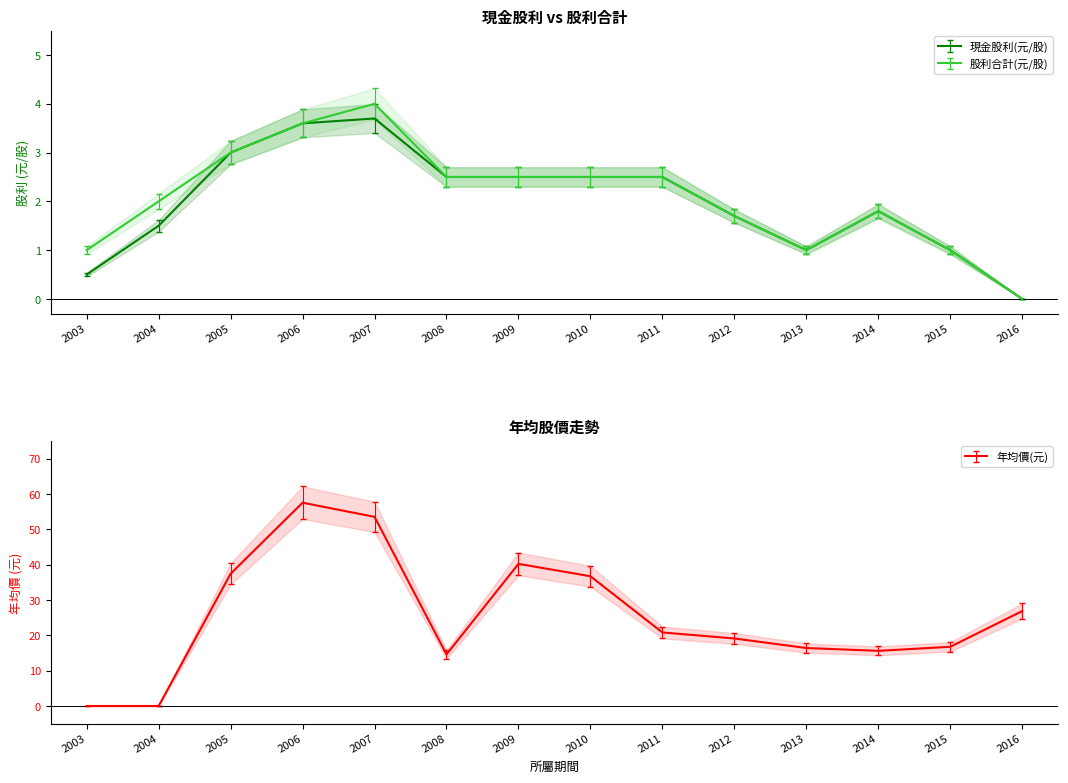

Reading left to right, what are all the values shown in this chart?

現金股利(元/股): 0.5	1.5	3.0	3.6	3.7	2.5	2.5	2.5	2.5	1.7	1.0	1.8	1.0	0.0
股利合計(元/股): 1.0	2.0	3.0	3.6	4.0	2.5	2.5	2.5	2.5	1.7	1.0	1.8	1.0	0.0
年均價(元): 0.0	0.0	37.4	57.5	53.5	14.6	40.2	36.7	20.8	19.1	16.4	15.6	16.8	26.9